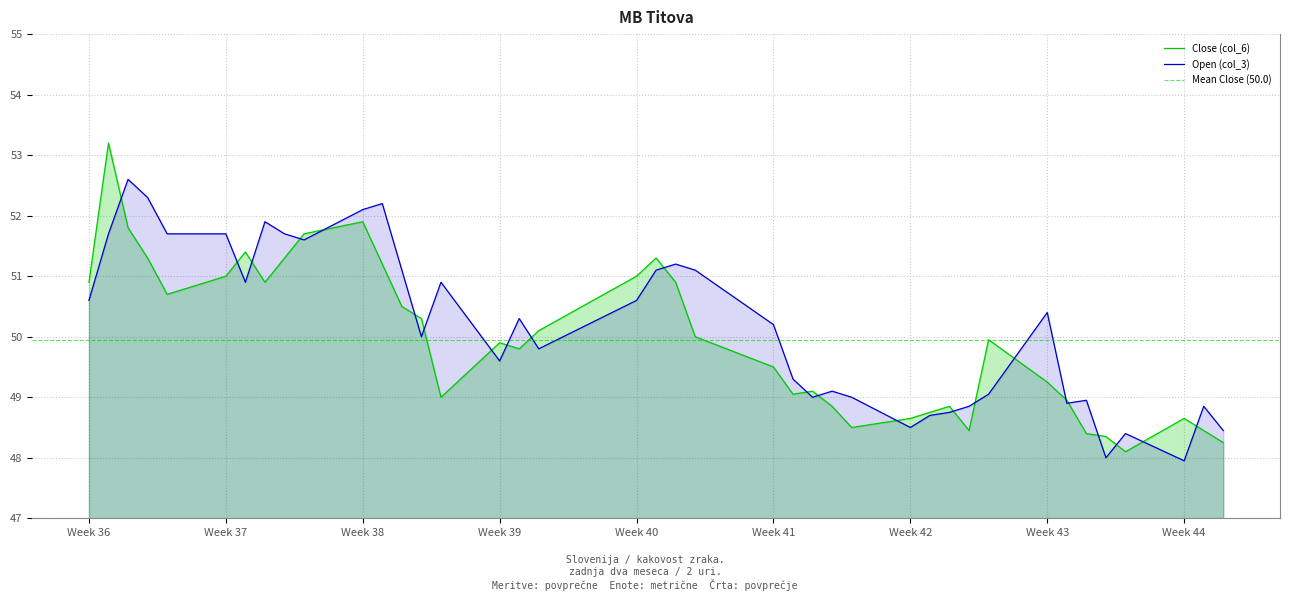

Is it true that Open (col_3) equals 50.4 at Week 43?

True